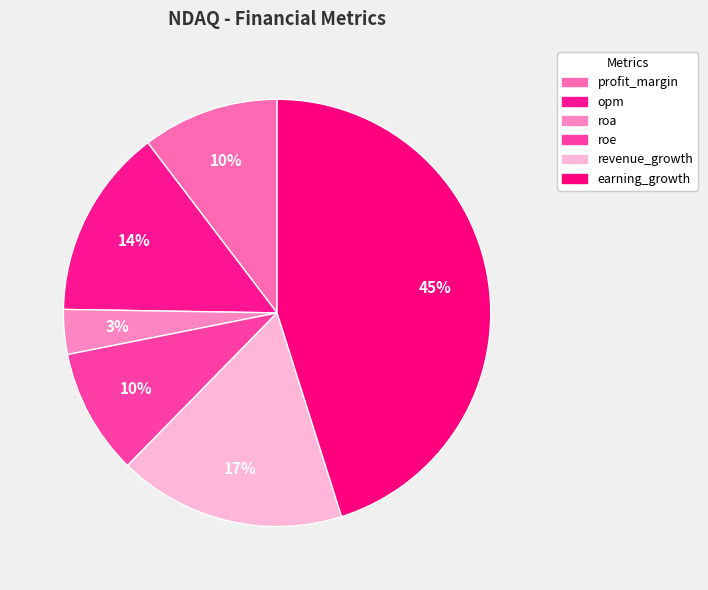

How many segments does this pie chart have?

6